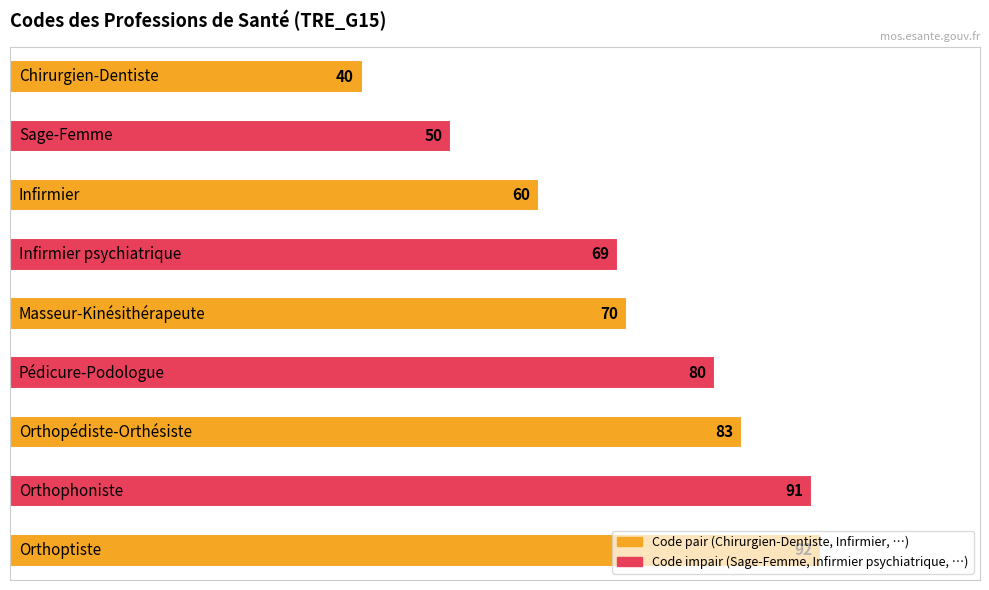

What is the average value?

71